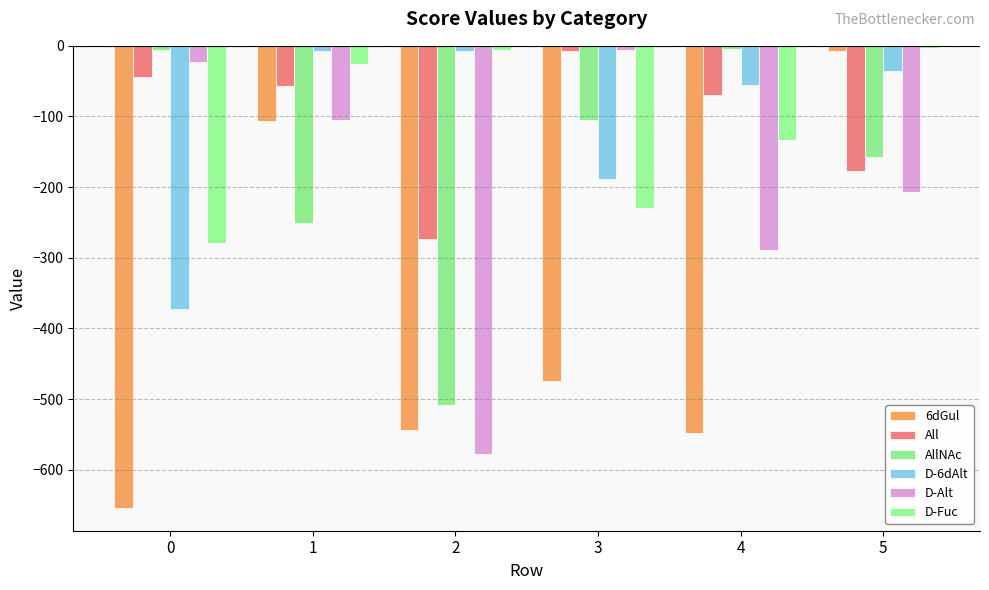

Are the bars horizontal?

No